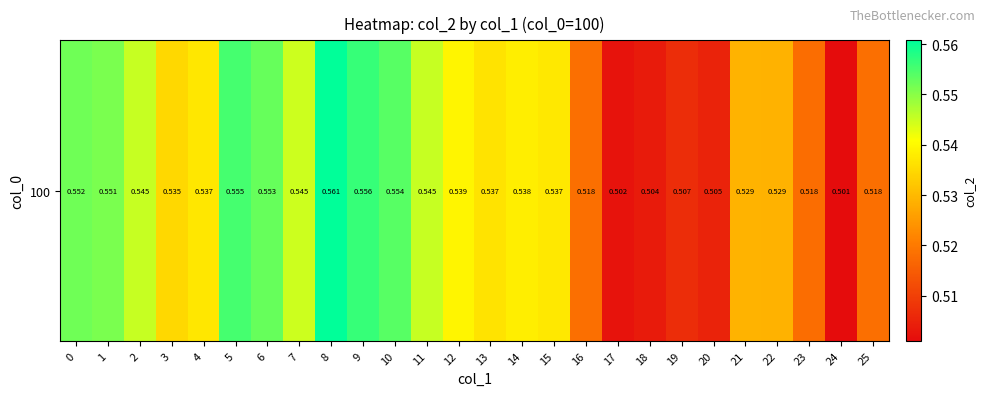

What is the maximum value shown in the chart?

0.6